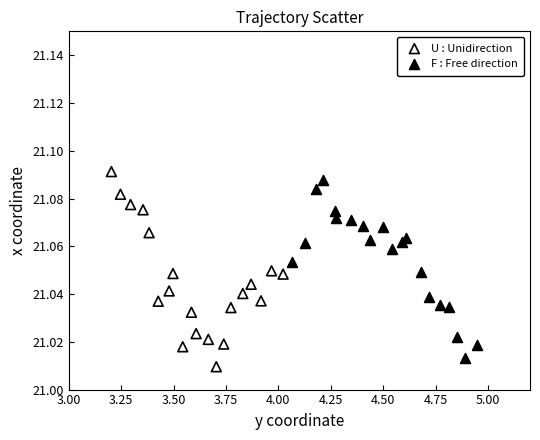

Which series has the largest Y range (max minus min)?

U : Unidirection